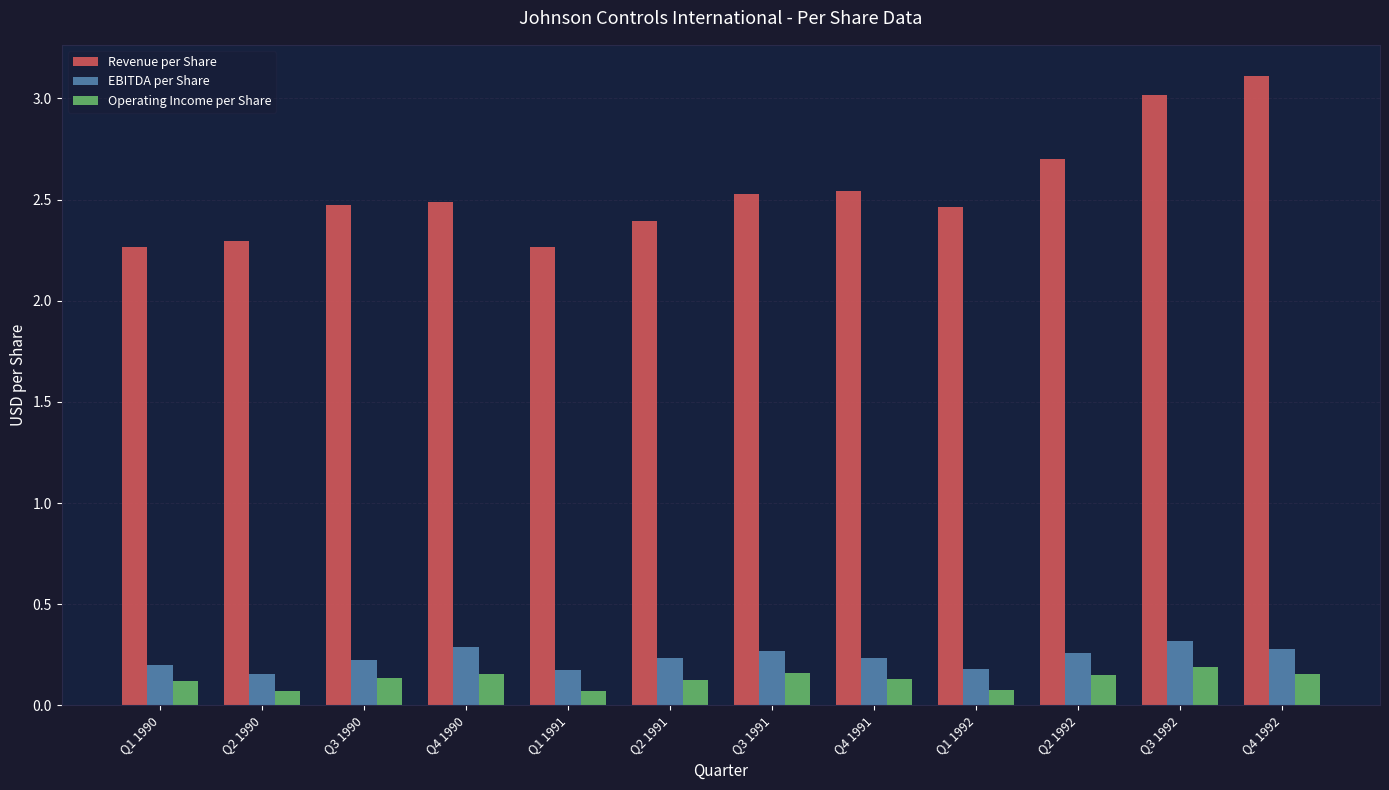

What are all the series names shown in the legend?

Revenue per Share, EBITDA per Share, Operating Income per Share